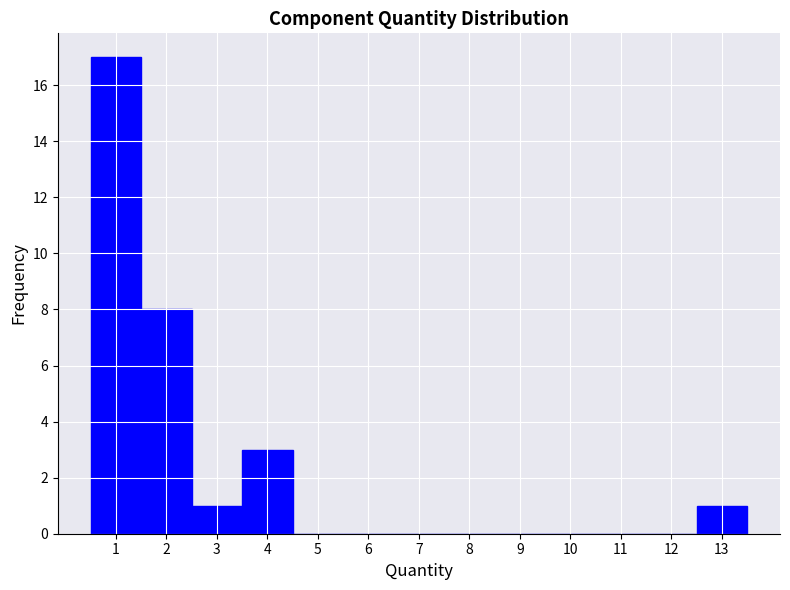

Reading left to right, list every bar in this chart as the range it spans on the x-axis followed by its height. The values are not printed on the chart, so give them approximately, as read against the axis.

0.5 to 1.5: 17
1.5 to 2.5: 8
2.5 to 3.5: 1
3.5 to 4.5: 3
4.5 to 5.5: 0
5.5 to 6.5: 0
6.5 to 7.5: 0
7.5 to 8.5: 0
8.5 to 9.5: 0
9.5 to 10.5: 0
10.5 to 11.5: 0
11.5 to 12.5: 0
12.5 to 13.5: 1